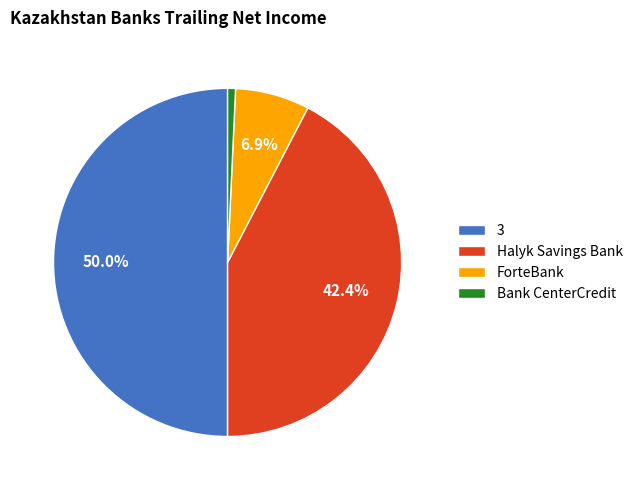

Which slice is the largest?

3